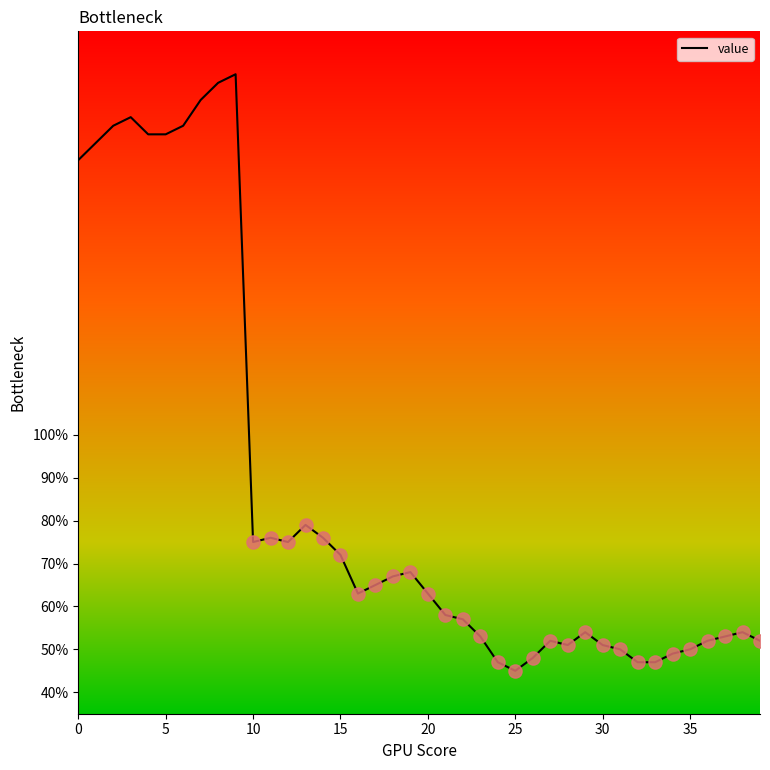

What is the difference between the maximum and minimum values?

139